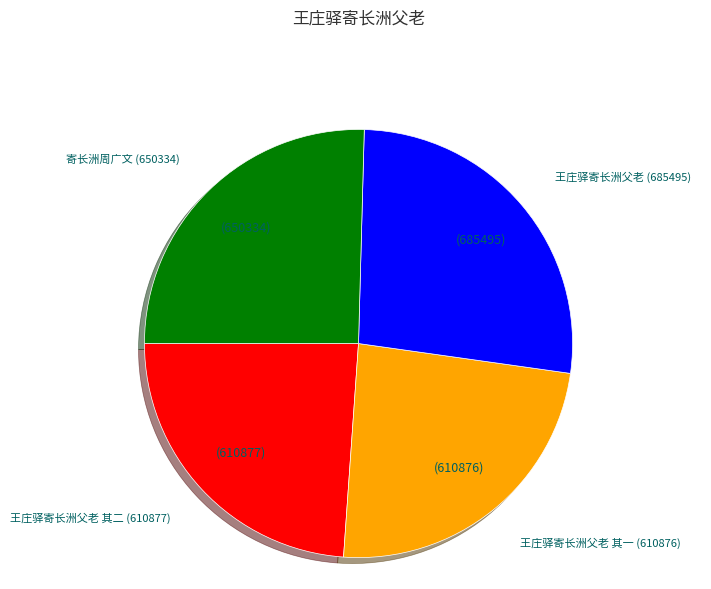

Does any single category account for the majority?

No